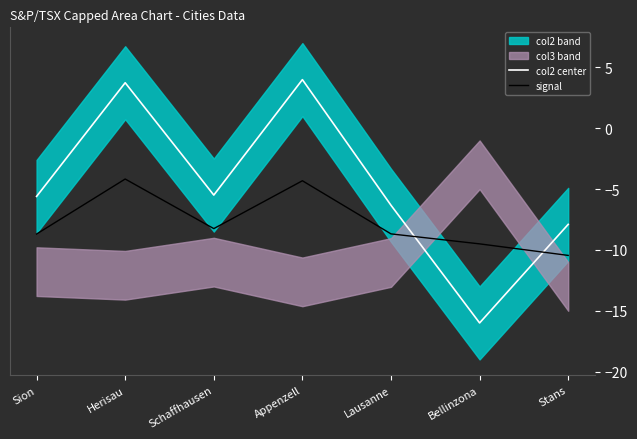

Reading left to right, extract all data points from this chart.

col2 center: -5.6	3.7	-5.5	4.0	-6.3	-16.0	-7.9
signal: -8.7	-4.2	-8.2	-4.3	-8.7	-9.5	-10.4